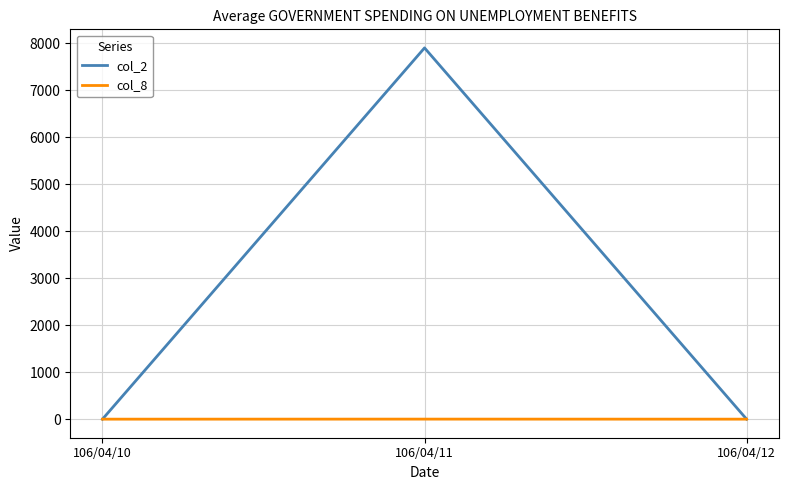

List the series in order of their overall mean, highest first.

col_2, col_8